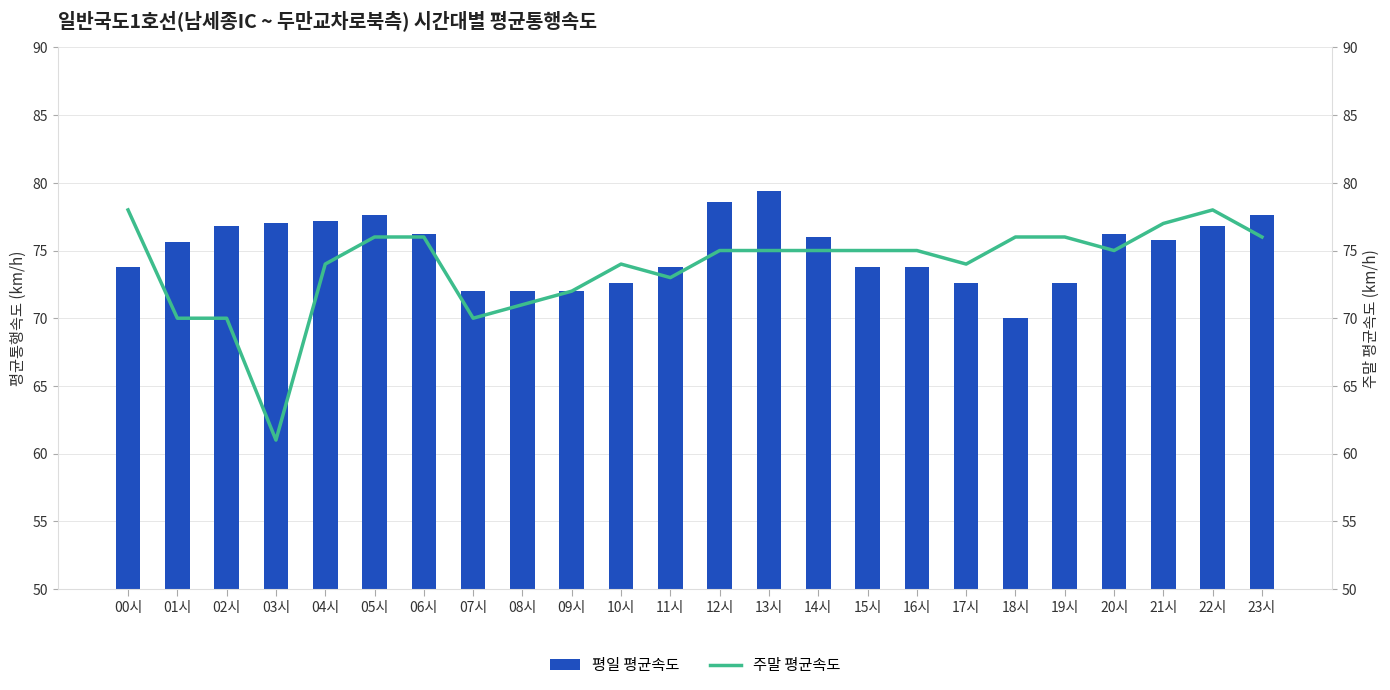

Does the chart contain any negative values?

No